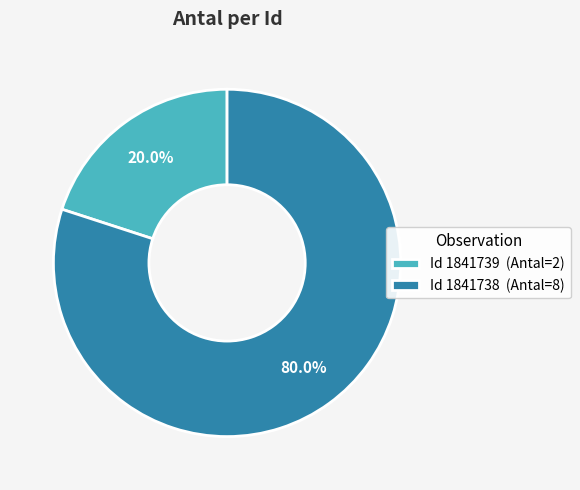

What is the smallest slice in the pie chart?

Id 1841739 (Antal=2)